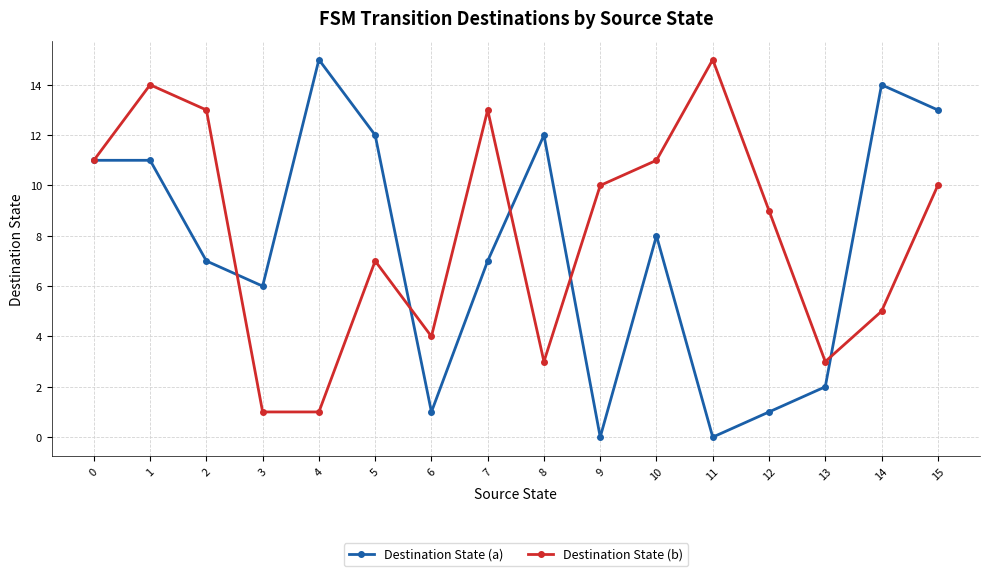

List the series in order of their overall mean, lowest first.

Destination State (a), Destination State (b)